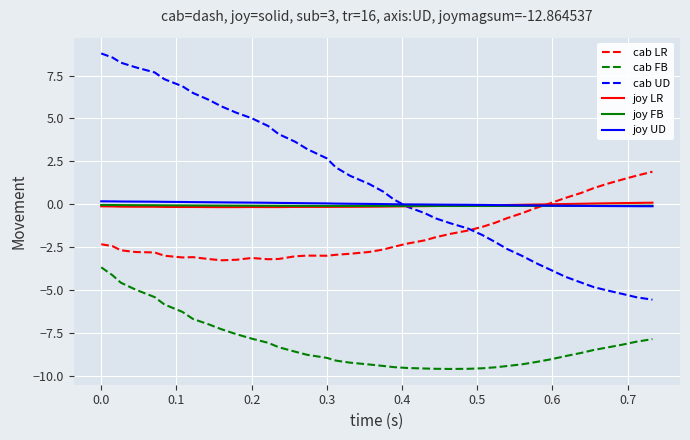

What is the highest value of the cab LR series?

1.9